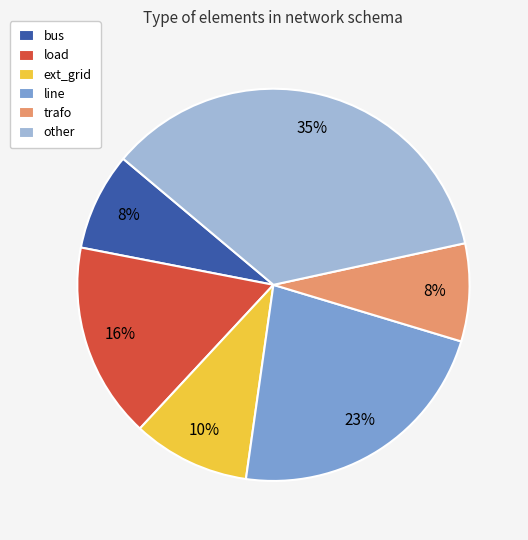

Which category has the biggest portion of the pie?

other